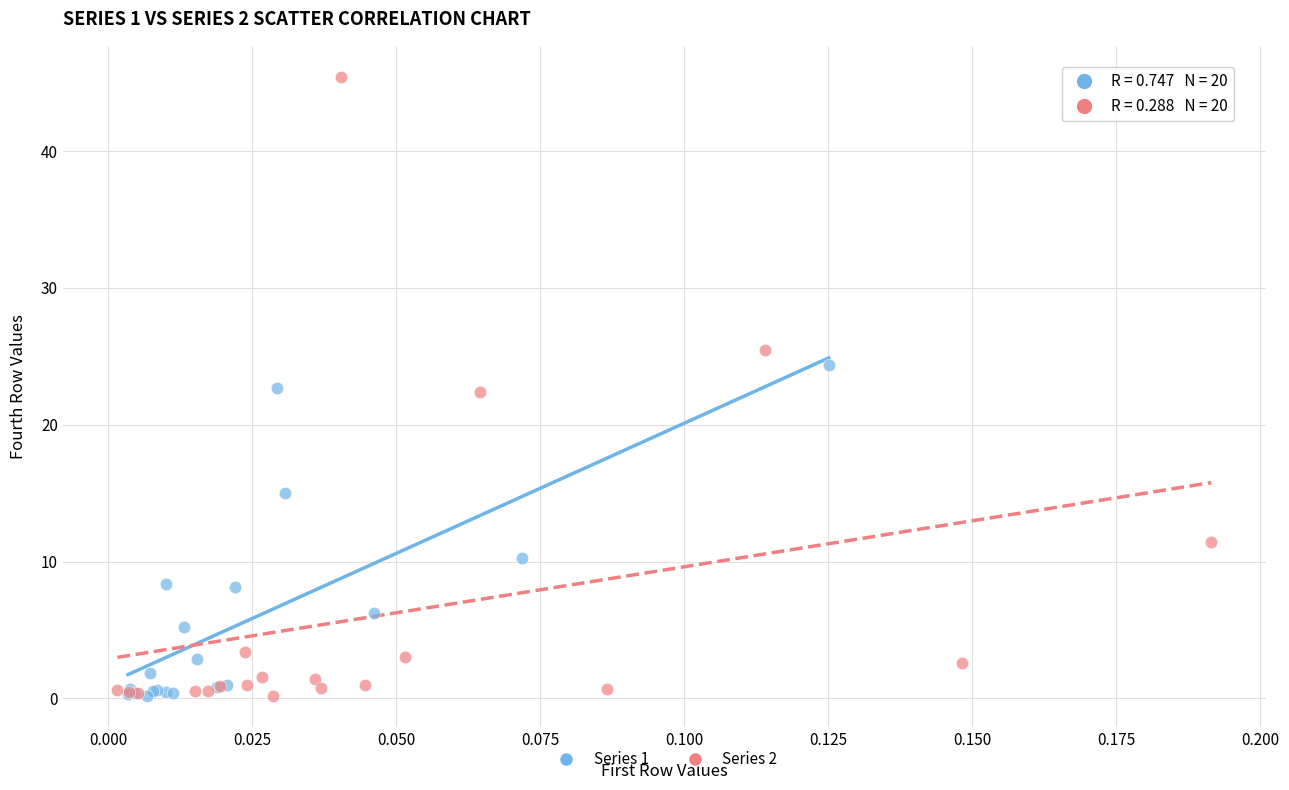

Which series contains the highest Y value?

Series 2